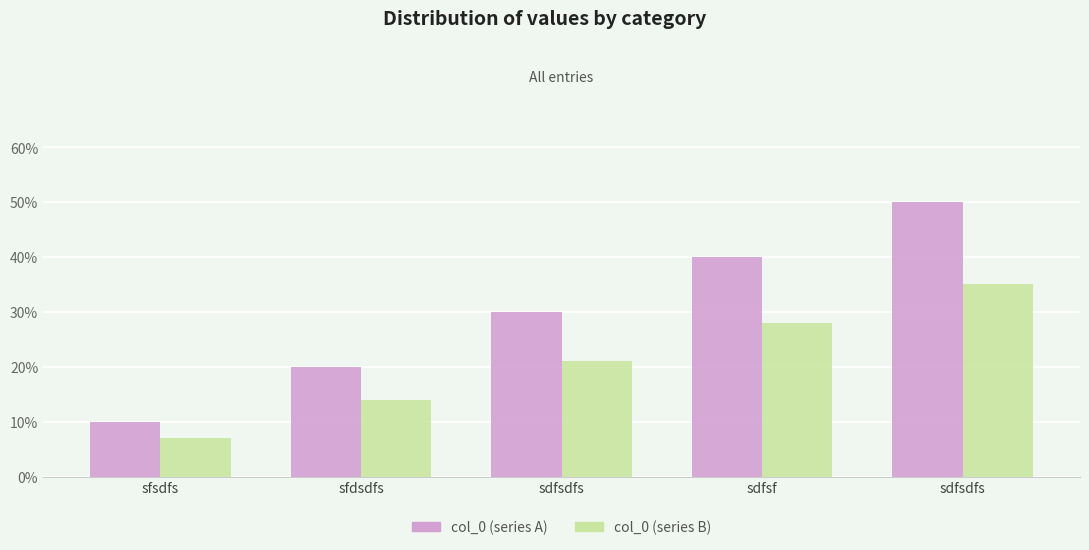

Are the bars horizontal?

No